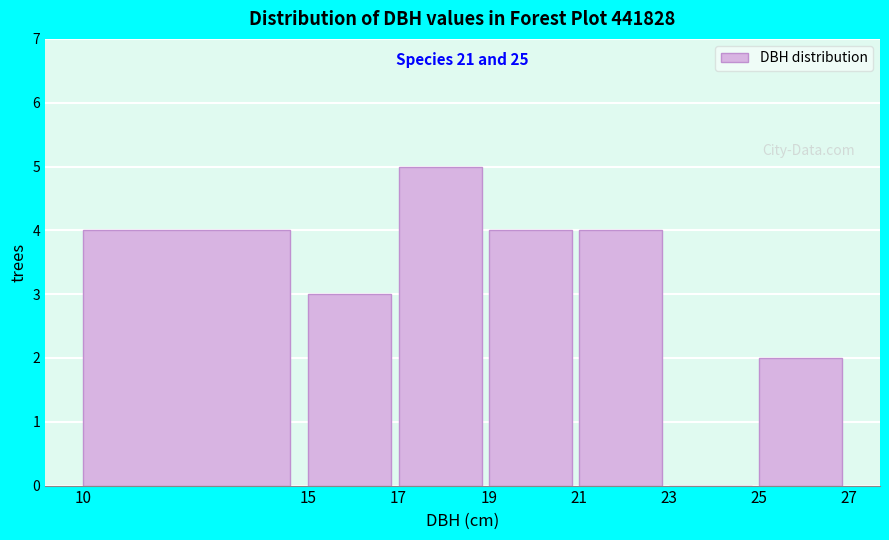

Which range on the x-axis has the tallest bar?

17 to 19